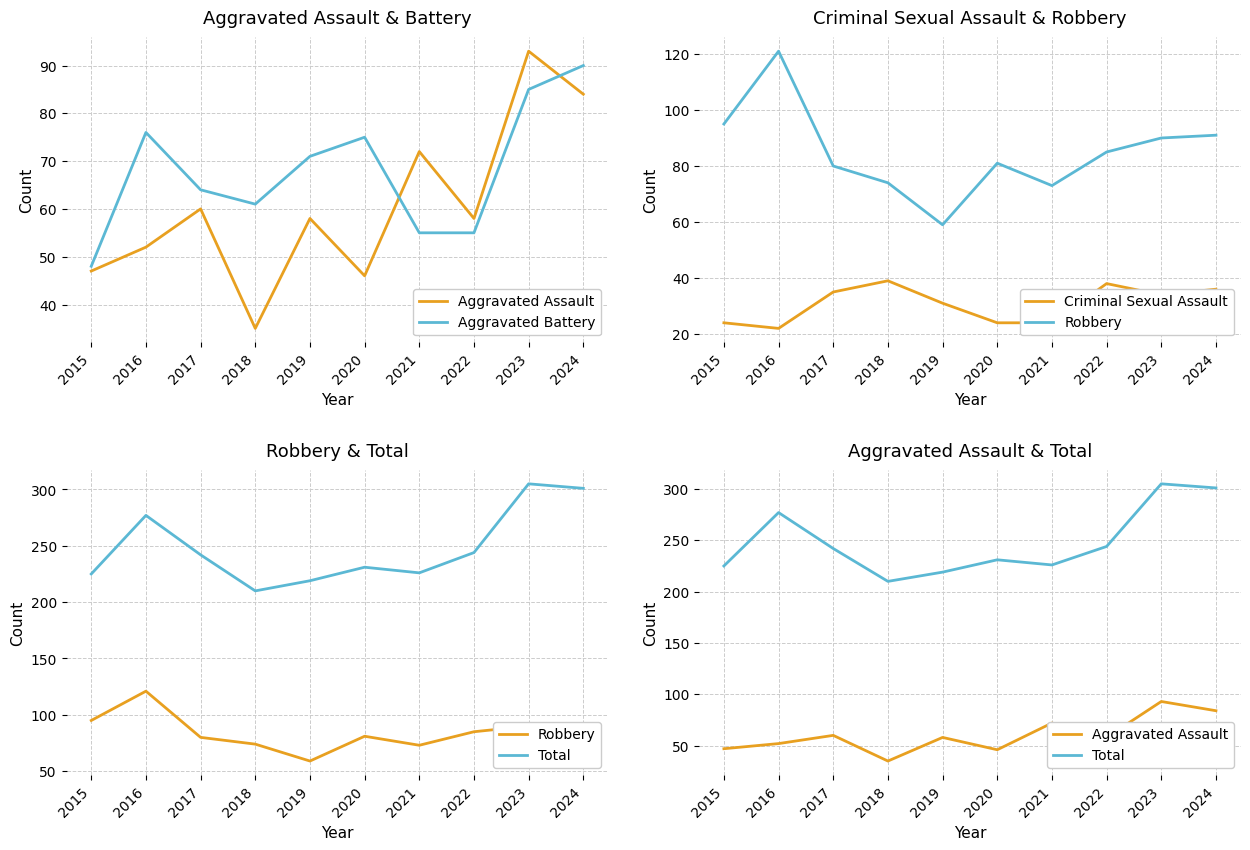

How many data points in Aggravated Battery are above 71?

4